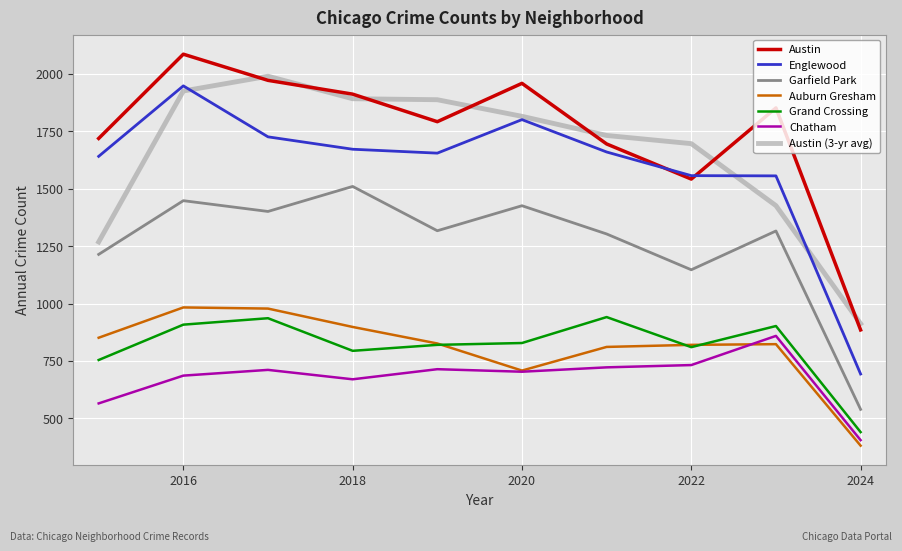

How many values in the Chatham series are below 711?

5